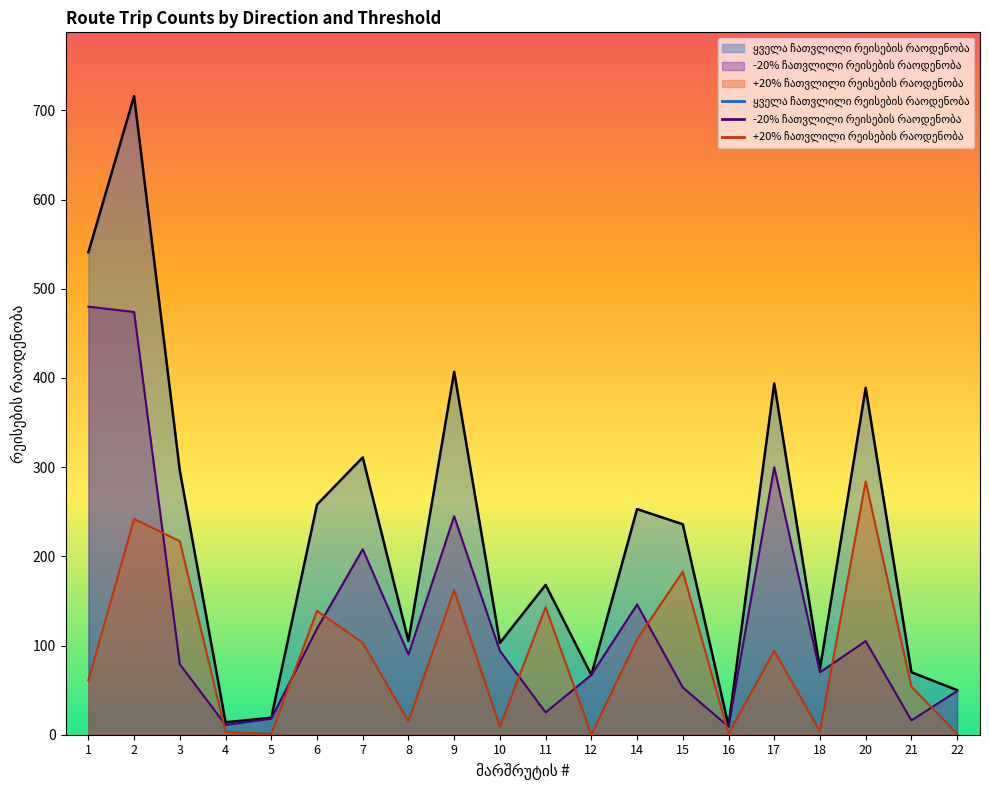

At which category does +20% ჩათვლილი რეისების რაოდენობა reach its first local peak?

2